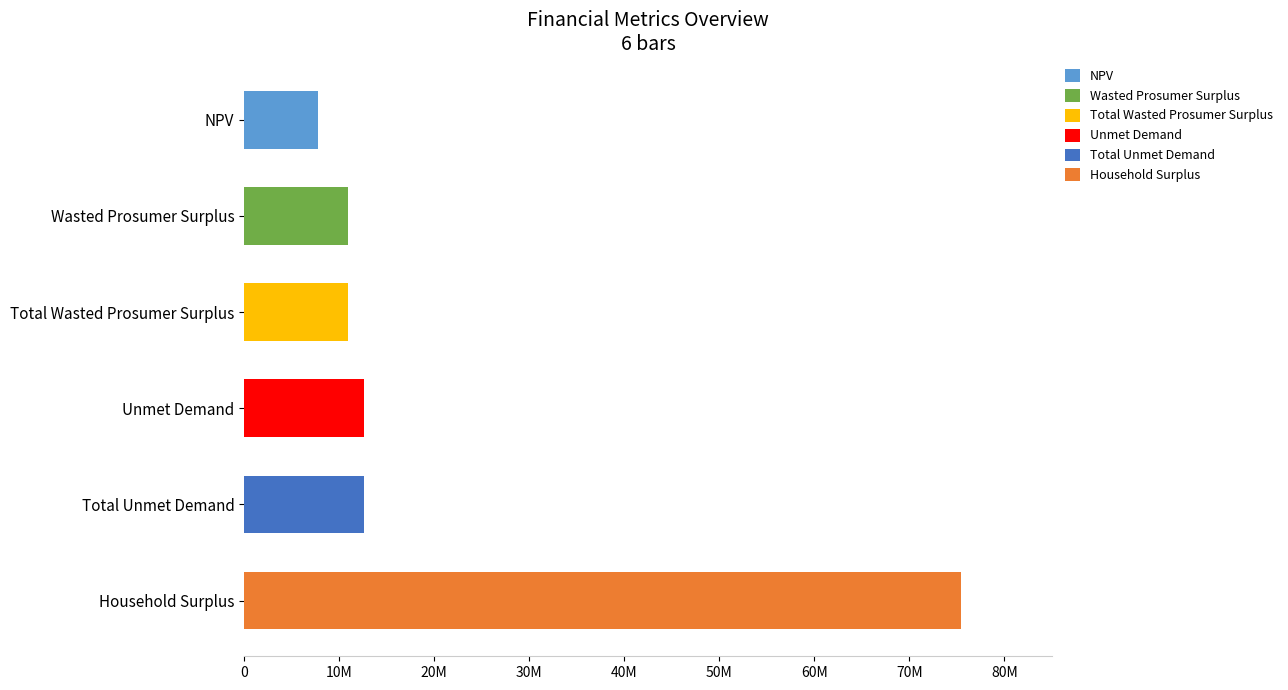

Reading left to right, list all the values displayed in this chart.

NPV: 7796901.9	0.0	0.0	0.0	0.0	0.0
Wasted Prosumer Surplus: 0.0	10961434.2	0.0	0.0	0.0	0.0
Total Wasted Prosumer Surplus: 0.0	0.0	10961434.2	0.0	0.0	0.0
Unmet Demand: 0.0	0.0	0.0	12581887.6	0.0	0.0
Total Unmet Demand: 0.0	0.0	0.0	0.0	12581887.6	0.0
Household Surplus: 0.0	0.0	0.0	0.0	0.0	75420975.1